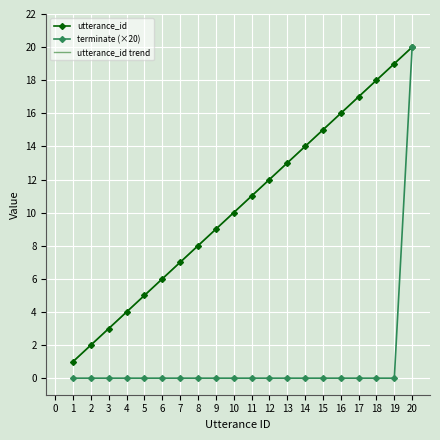

Is the value of utterance_id trend at 18 greater than the value of utterance_id at 17?

Yes